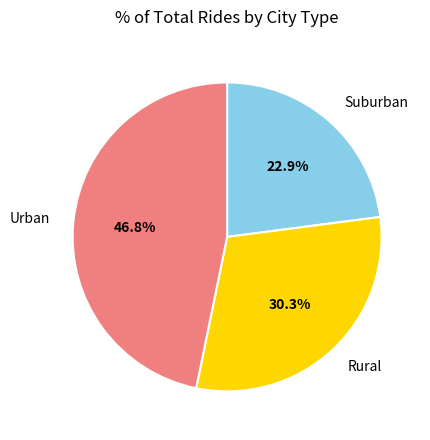

What portion of the pie excludes Suburban?

77.1%